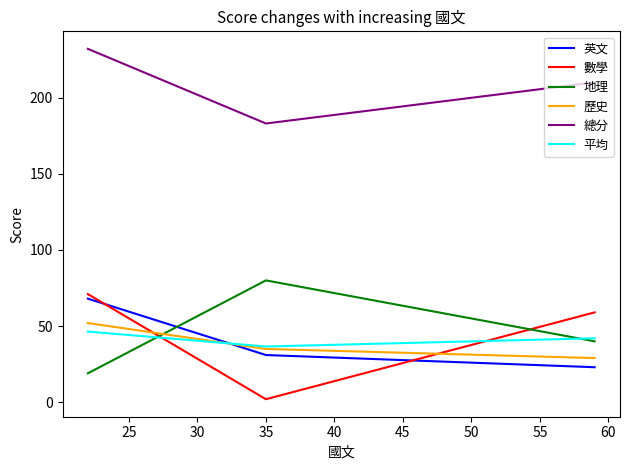

What is the maximum value for 平均?

46.4